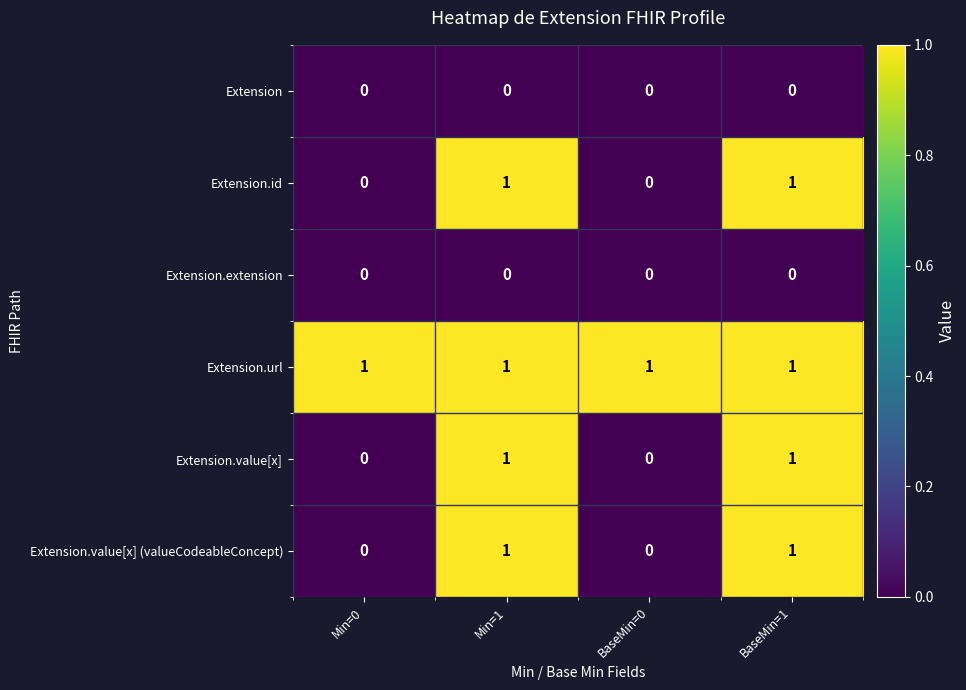

Which series has the largest total across all categories?

Extension.url